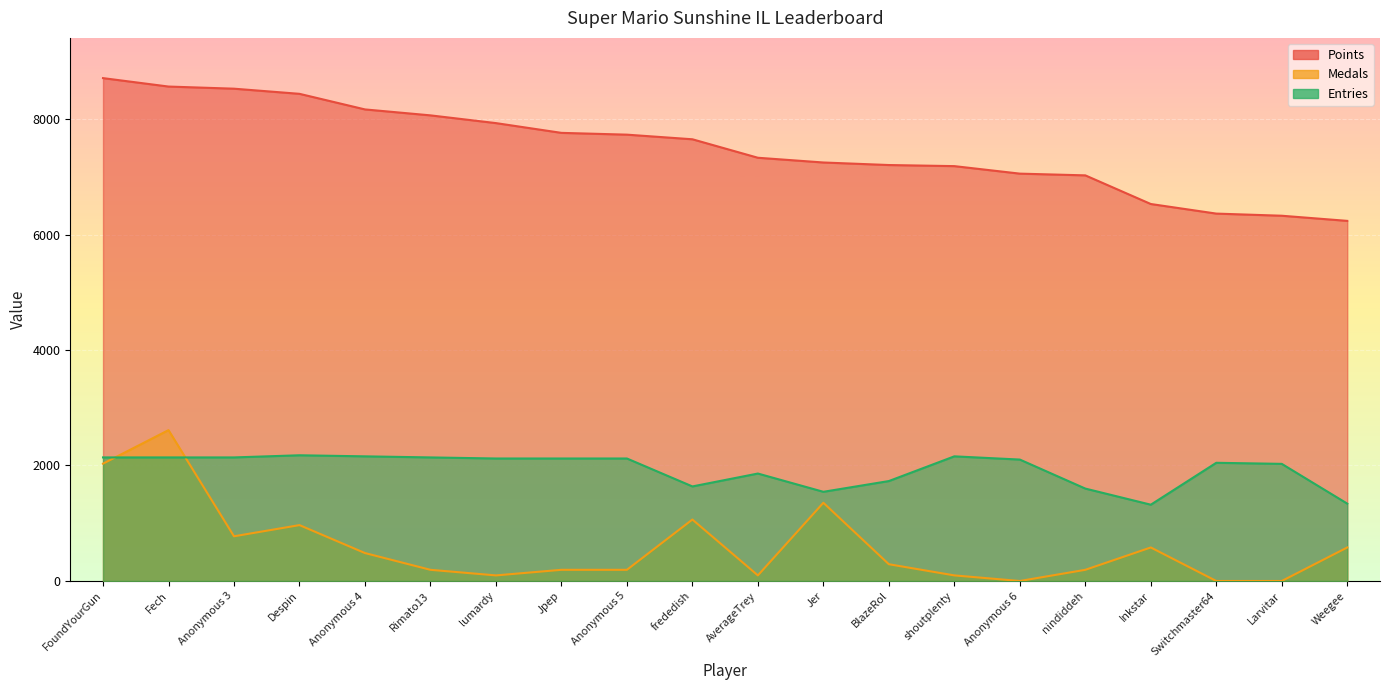

What is the total value across all series at frededish?

10350.7